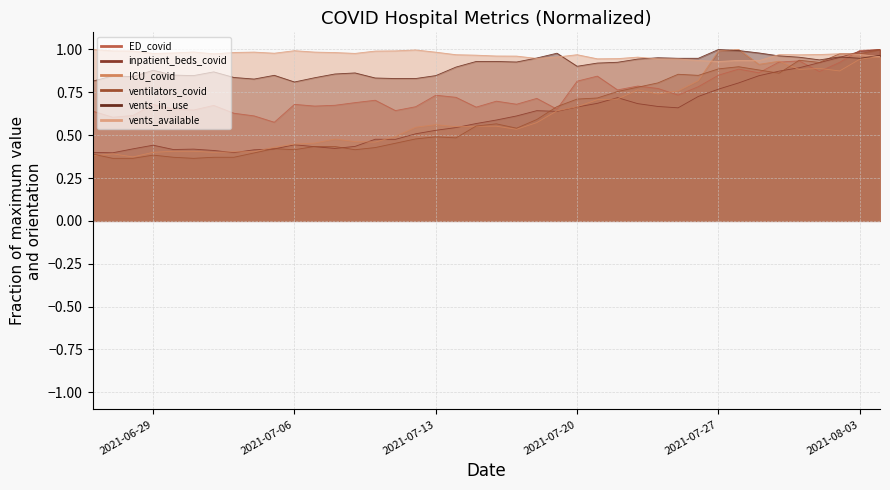

Rank the series at 2021-07-31 from lowest to highest value.

ICU_covid, inpatient_beds_covid, ED_covid, ventilators_covid, vents_in_use, vents_available